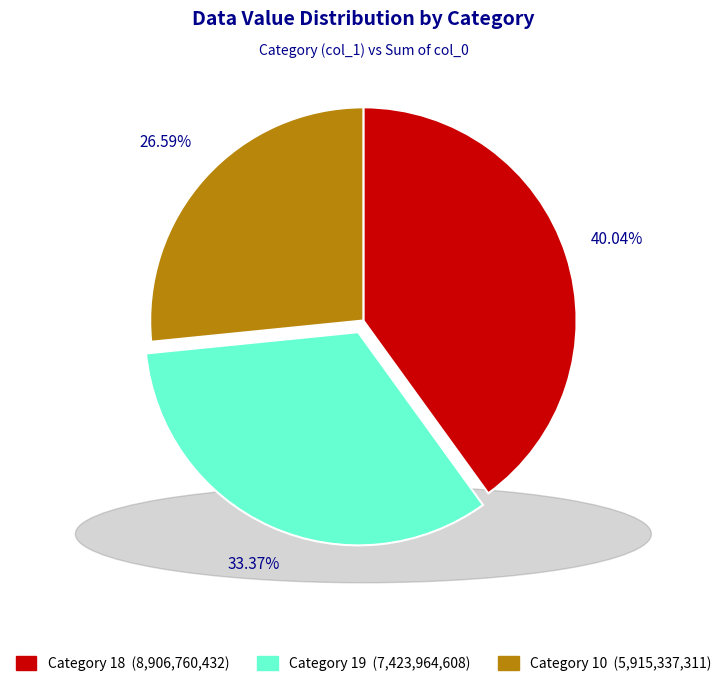

Is there any slice that represents more than half of the pie?

No